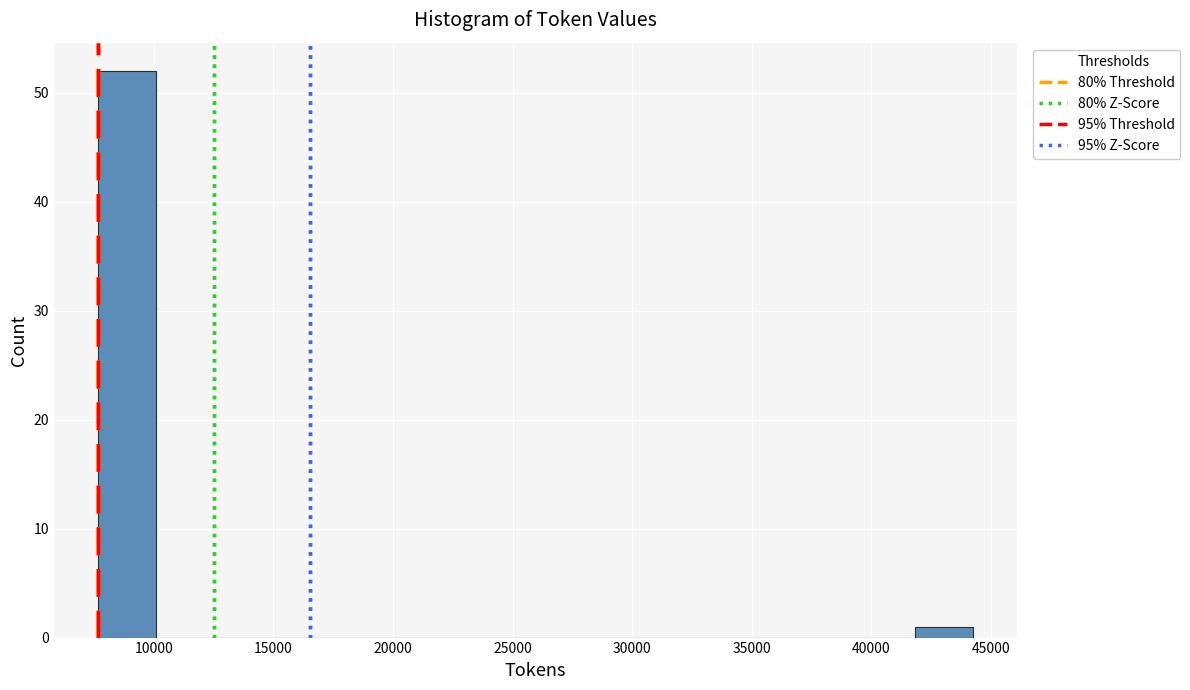

Which range on the x-axis has the tallest bar?

7500 to 10000